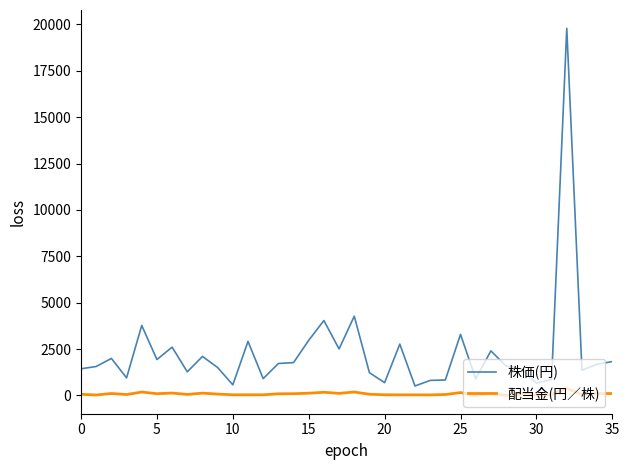

Which series has the widest spread of values?

株価(円)